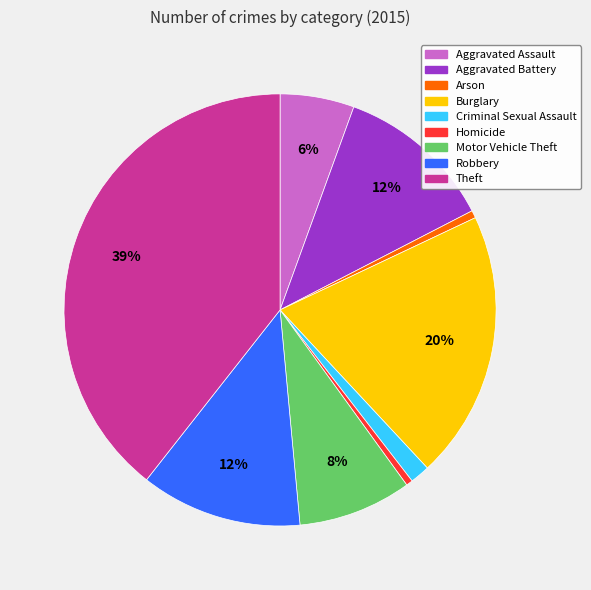

Which slice is the largest?

Theft